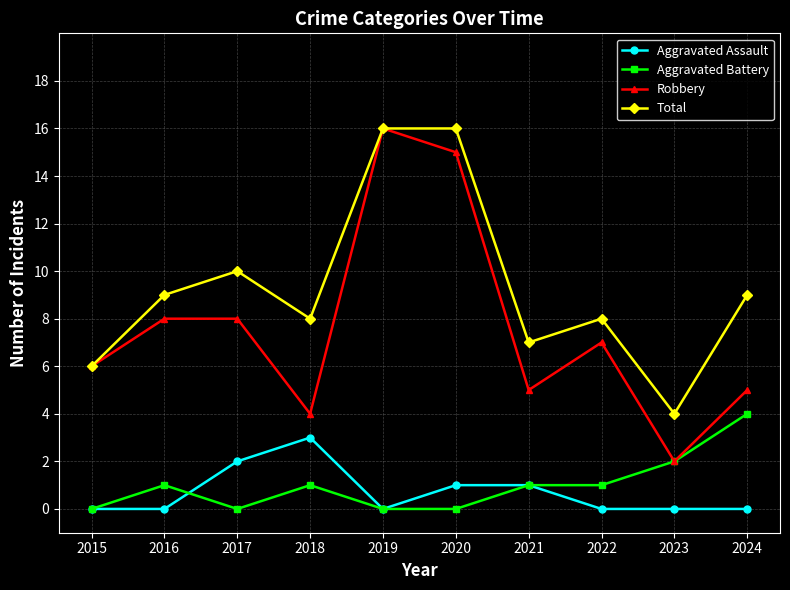

True or false: Total and Aggravated Battery cross at least once.

False